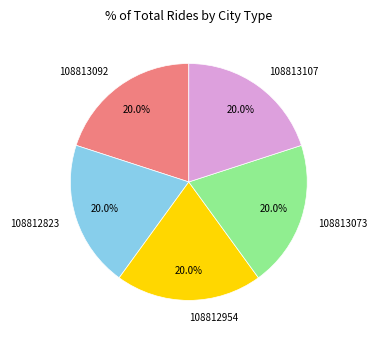

The 108812823 slice represents 20% of the pie. True or false?

True